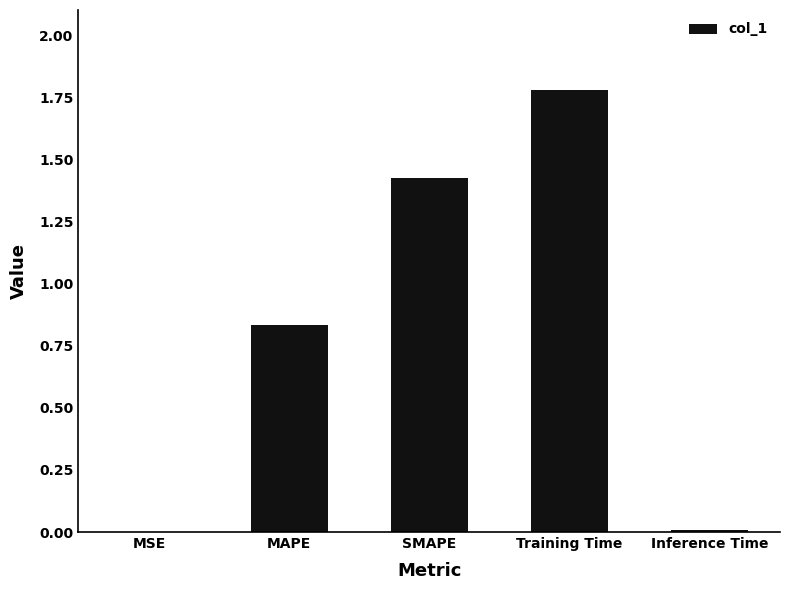

Are the bars horizontal?

No